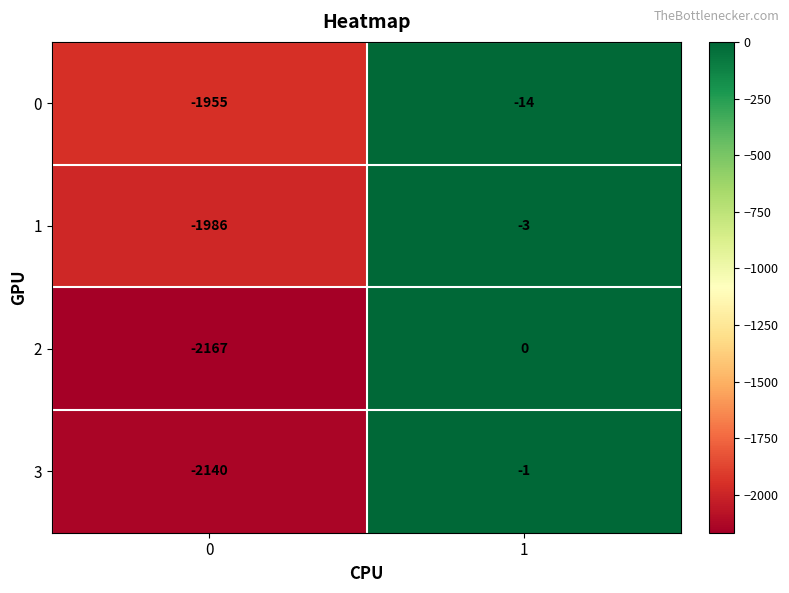

What is the difference between the highest and lowest values at 1?

14